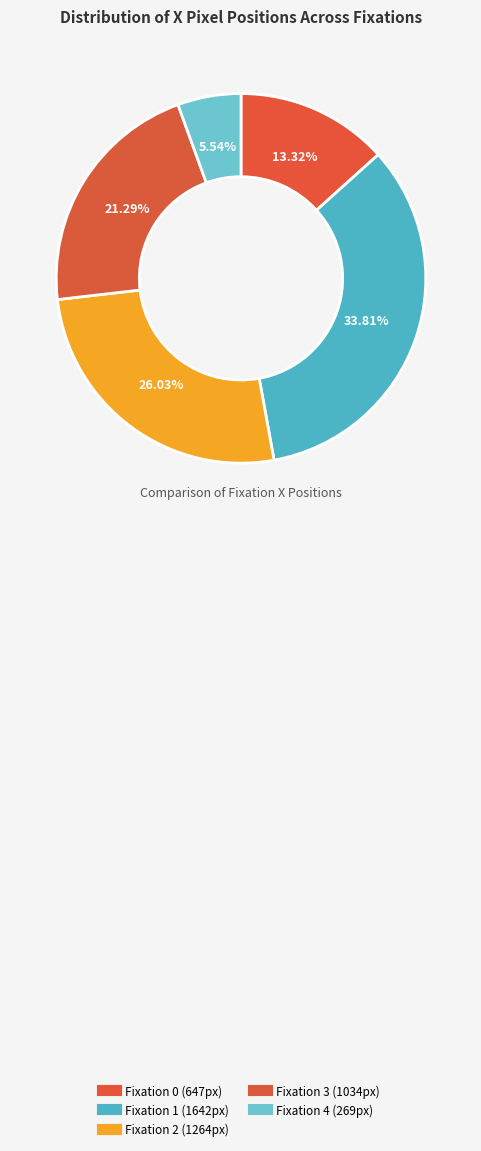

To the nearest percent, what portion does Fixation 1 represent?

34%